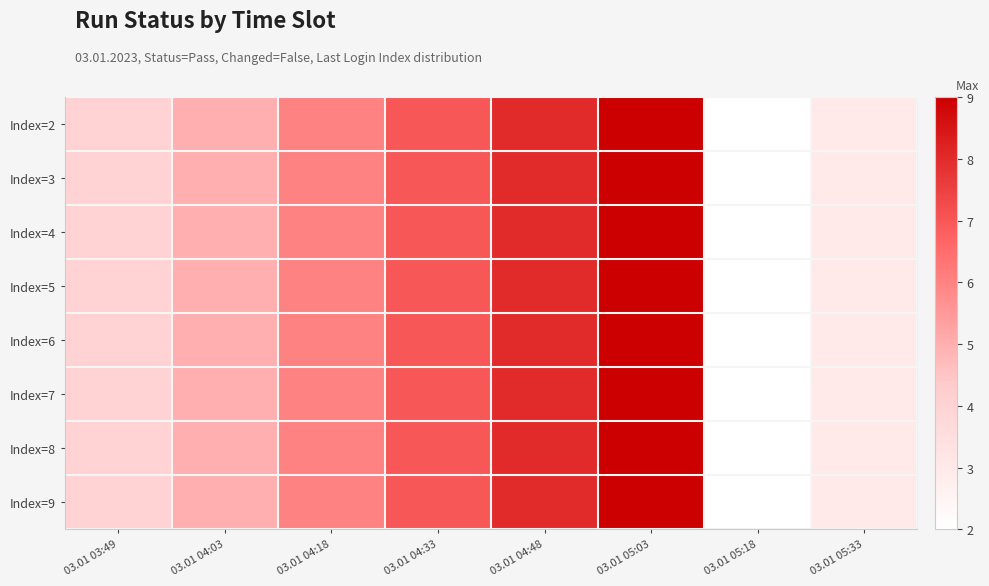

Reading left to right, list all the values displayed in this chart.

Index=2: 03.01 03:49=4	03.01 04:03=5	03.01 04:18=6	03.01 04:33=7	03.01 04:48=8	03.01 05:03=9	03.01 05:18=2	03.01 05:33=3
Index=3: 03.01 03:49=4	03.01 04:03=5	03.01 04:18=6	03.01 04:33=7	03.01 04:48=8	03.01 05:03=9	03.01 05:18=2	03.01 05:33=3
Index=4: 03.01 03:49=4	03.01 04:03=5	03.01 04:18=6	03.01 04:33=7	03.01 04:48=8	03.01 05:03=9	03.01 05:18=2	03.01 05:33=3
Index=5: 03.01 03:49=4	03.01 04:03=5	03.01 04:18=6	03.01 04:33=7	03.01 04:48=8	03.01 05:03=9	03.01 05:18=2	03.01 05:33=3
Index=6: 03.01 03:49=4	03.01 04:03=5	03.01 04:18=6	03.01 04:33=7	03.01 04:48=8	03.01 05:03=9	03.01 05:18=2	03.01 05:33=3
Index=7: 03.01 03:49=4	03.01 04:03=5	03.01 04:18=6	03.01 04:33=7	03.01 04:48=8	03.01 05:03=9	03.01 05:18=2	03.01 05:33=3
Index=8: 03.01 03:49=4	03.01 04:03=5	03.01 04:18=6	03.01 04:33=7	03.01 04:48=8	03.01 05:03=9	03.01 05:18=2	03.01 05:33=3
Index=9: 03.01 03:49=4	03.01 04:03=5	03.01 04:18=6	03.01 04:33=7	03.01 04:48=8	03.01 05:03=9	03.01 05:18=2	03.01 05:33=3